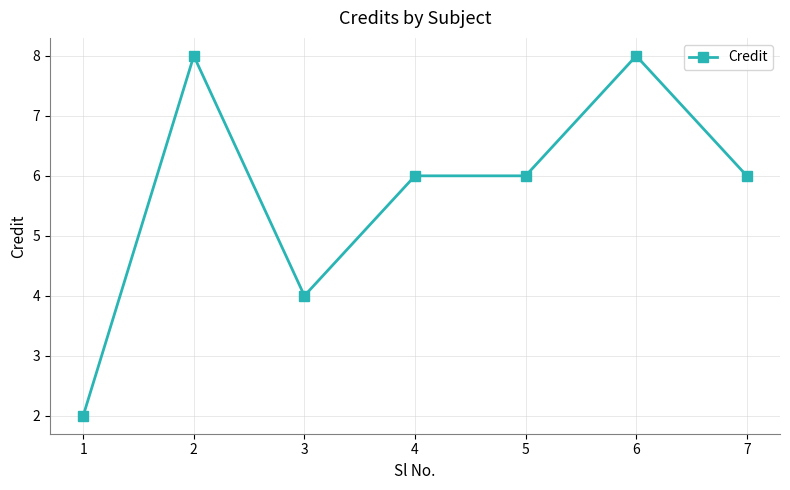

Count the values in the range 4 to 8.

6